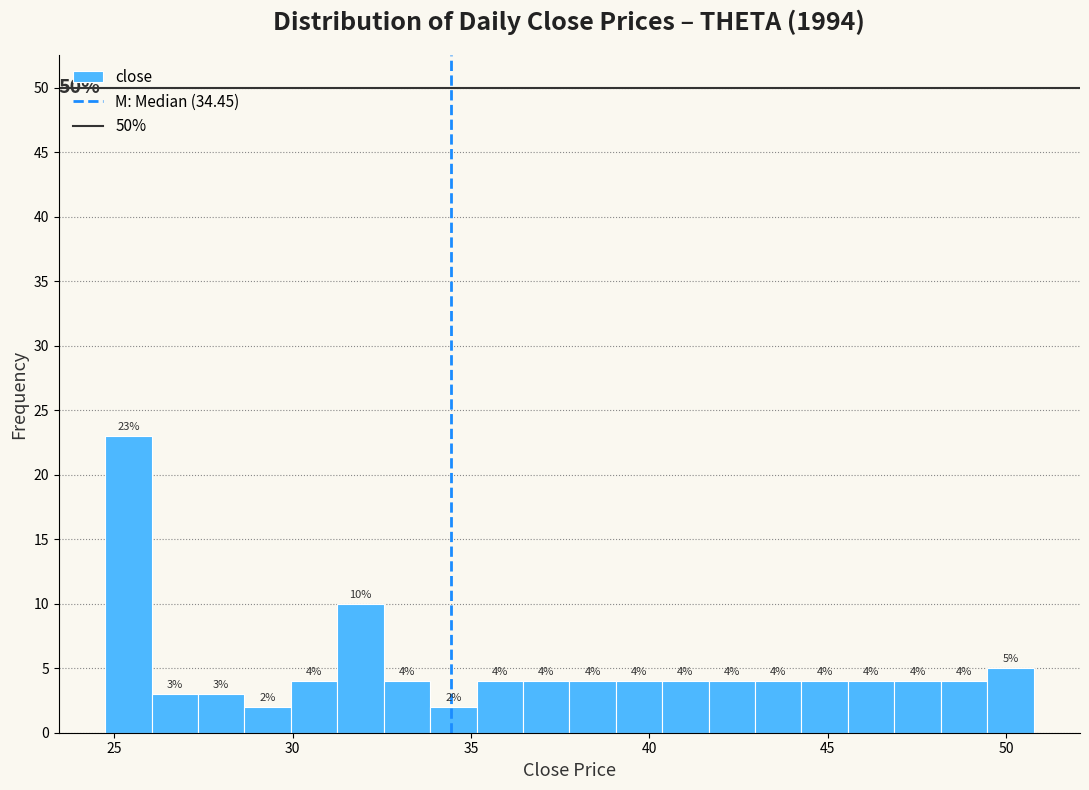

Read against the x-axis, roughly where is the centre of the tallest bar?

25.5